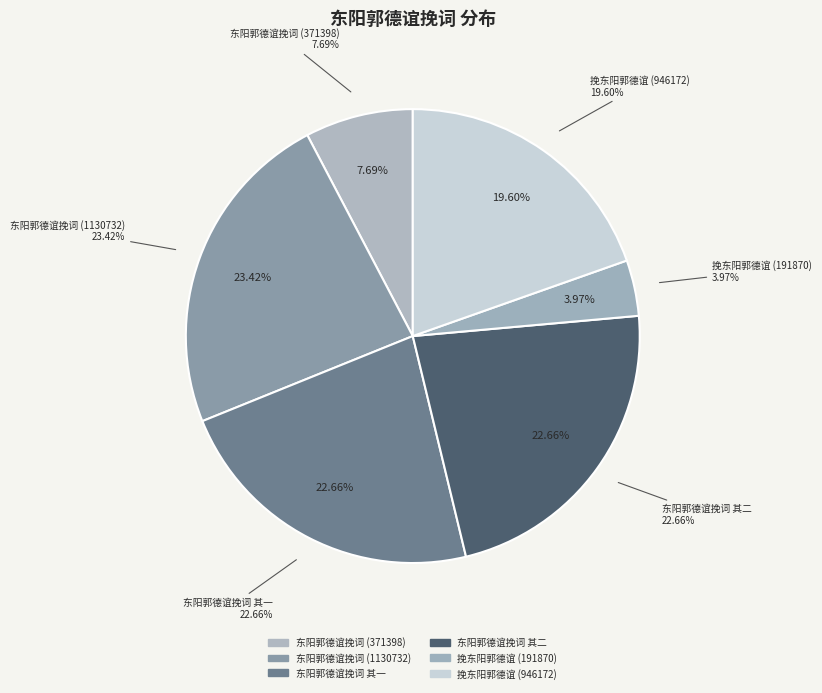

Combined, what portion of the pie is 挽东阳郭德谊 (191870) and 东阳郭德谊挽词 其一?

26.6%